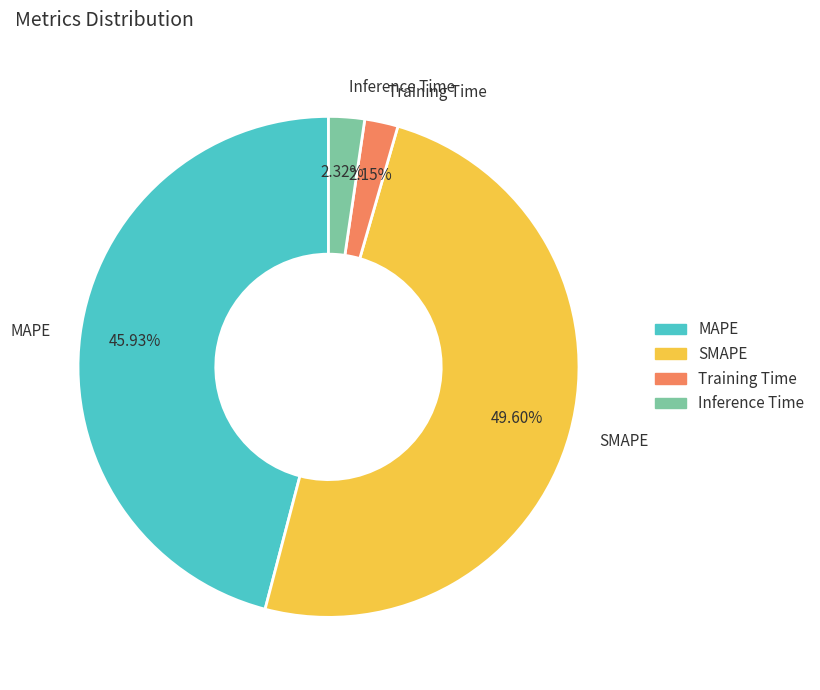

To the nearest percent, what is the difference between the Inference Time and MAPE slice percentages?

44%